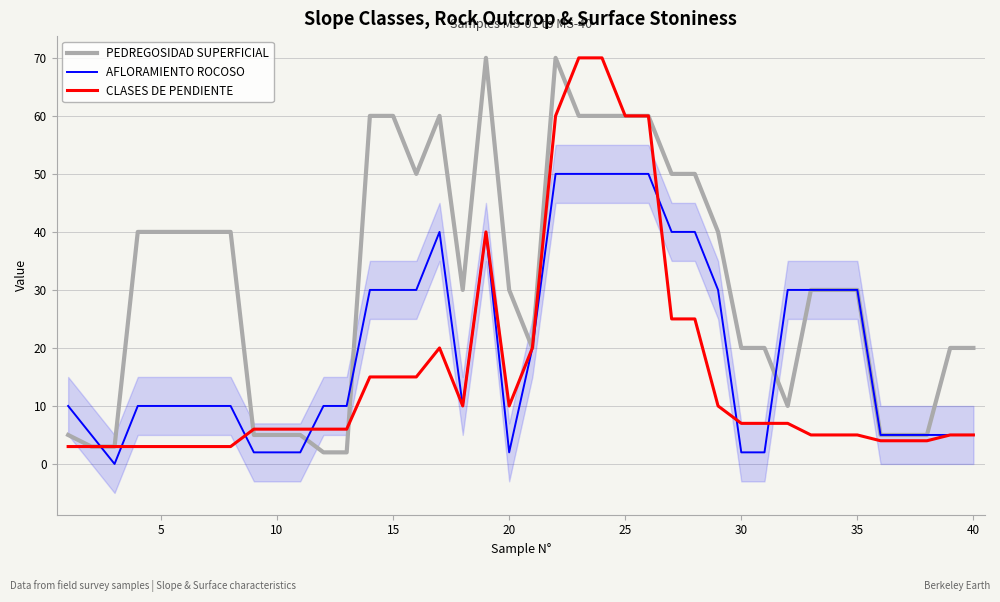

Is it true that CLASES DE PENDIENTE equals 36 at 25?

False